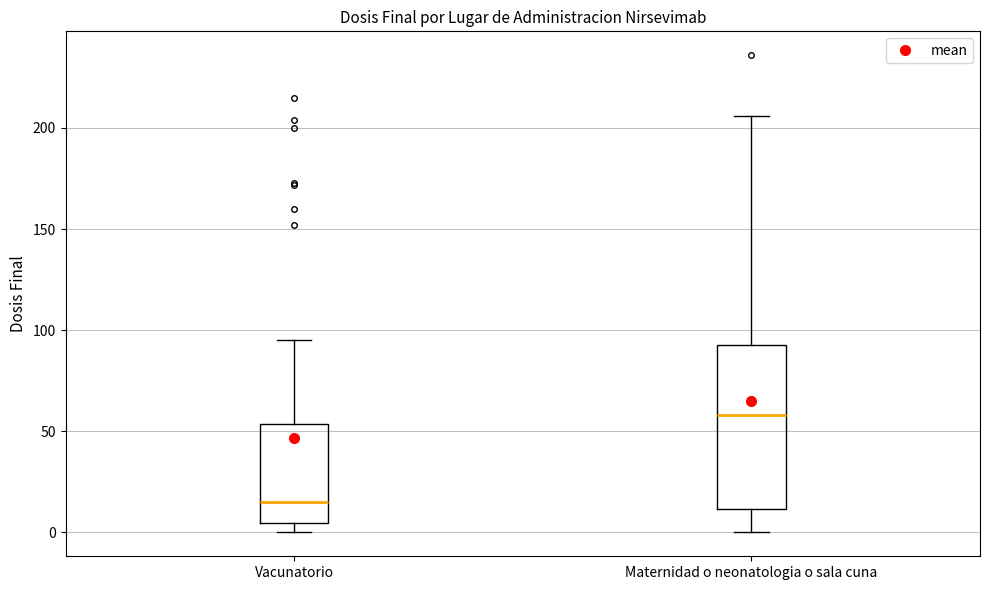

Where does the median line of the box for Maternidad o neonatologia o sala cuna sit on the y-axis? The values are not printed on the chart, so give them approximately, as read against the axis.

60